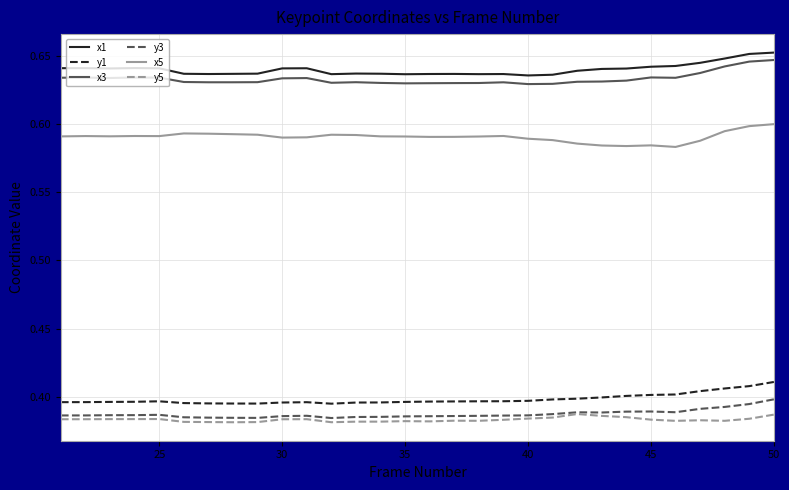

True or false: x1 and y3 intersect in this chart.

False